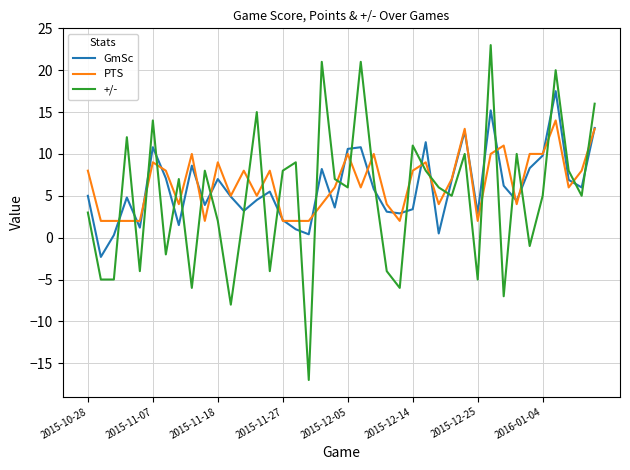

Which series has the largest total across all categories?

PTS